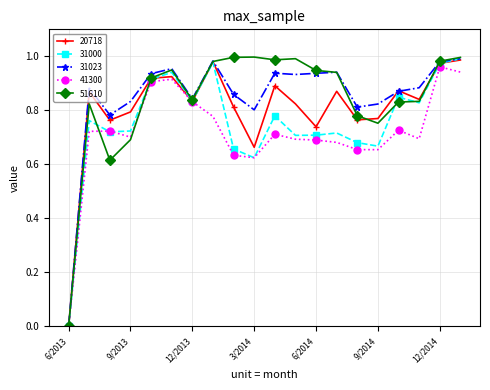

Does the chart display data point markers on the line(s)?

Yes